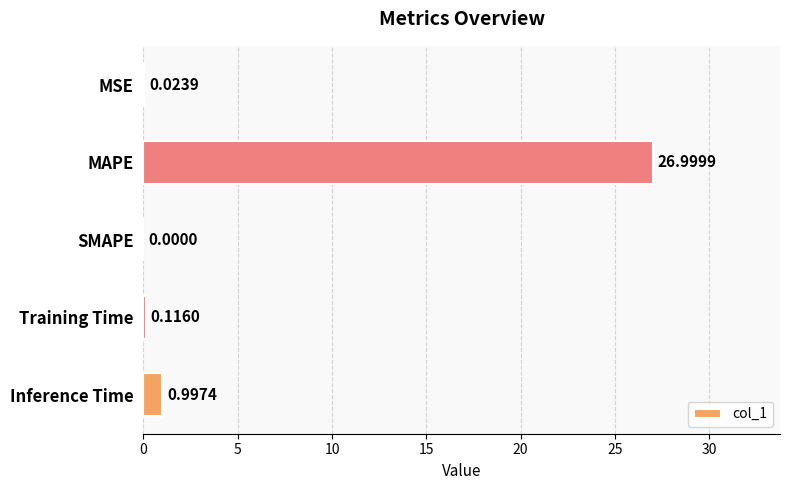

What is the change in value from MAPE to Training Time?

-26.9